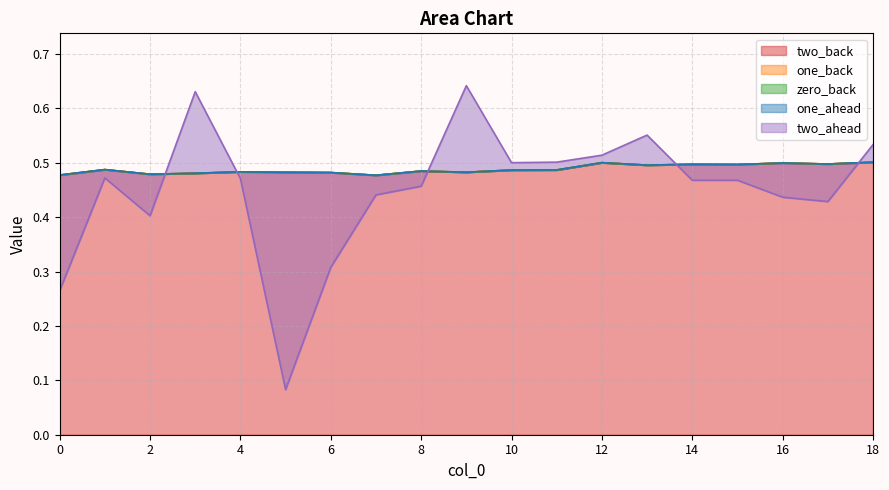

List the labels in order of one_back value, smallest first.

7, 0, 2, 3, 6, 5, 9, 4, 8, 10, 11, 1, 13, 15, 14, 17, 16, 12, 18